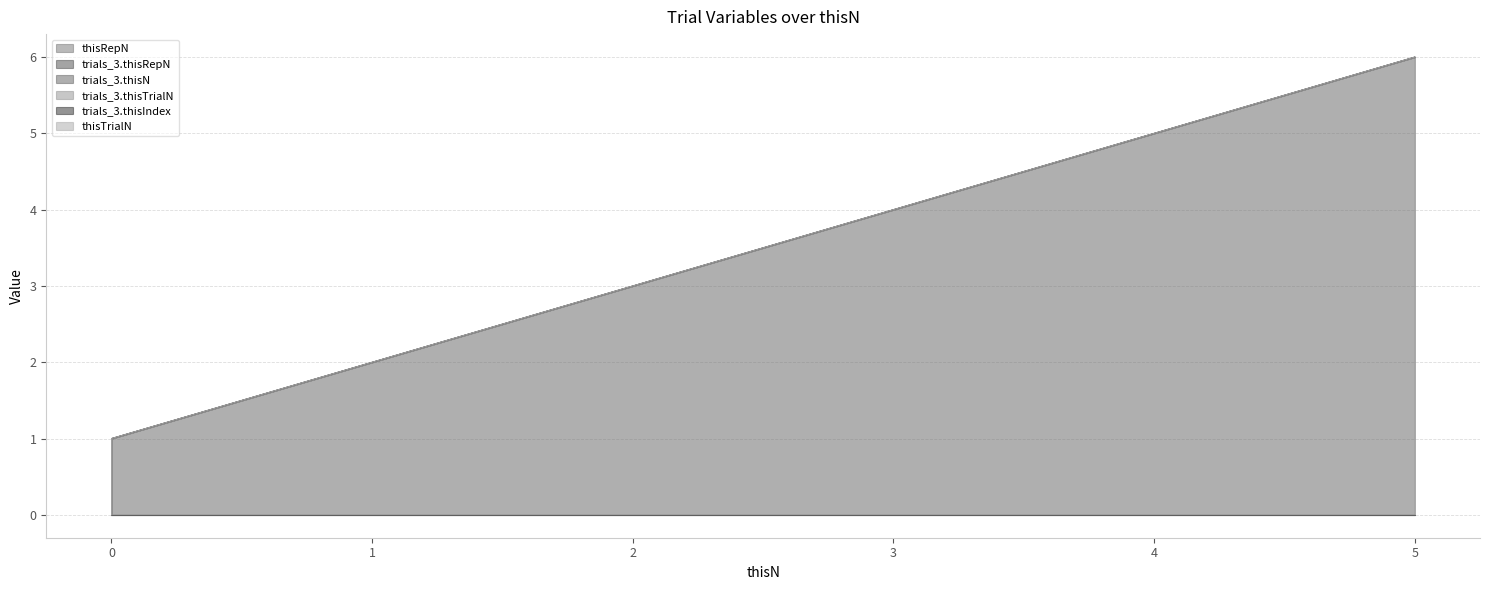

True or false: trials_3.thisRepN has a value of 0 at 0.

True